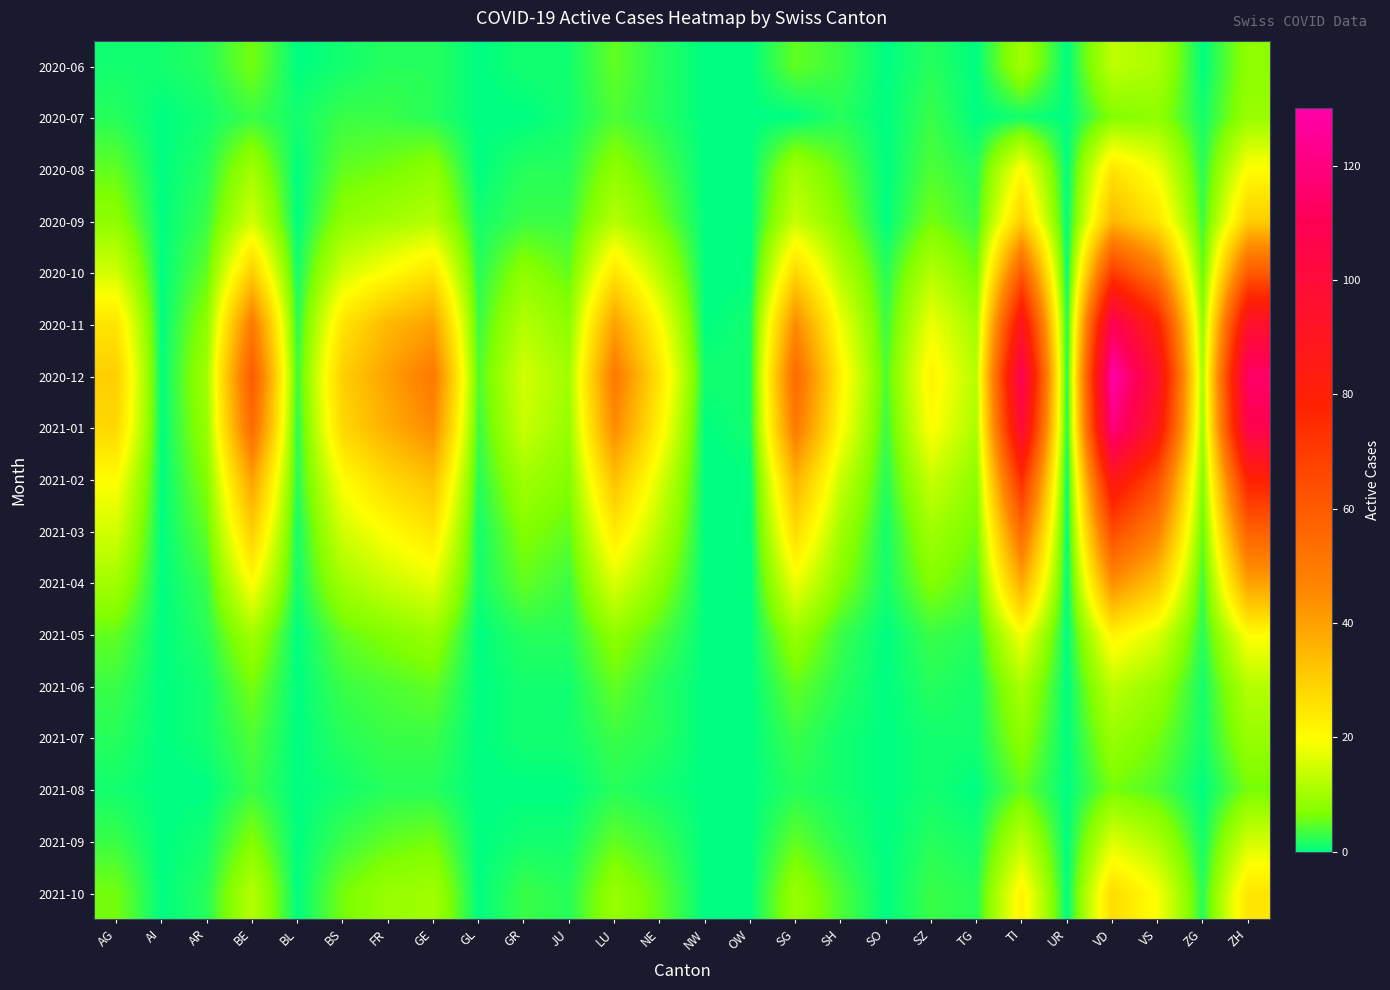

At BE, list the series in order from smallest to largest.

2020-07, 2021-08, 2021-07, 2020-06, 2021-06, 2021-09, 2020-08, 2021-05, 2021-10, 2020-09, 2021-04, 2020-10, 2021-03, 2021-02, 2020-11, 2021-01, 2020-12